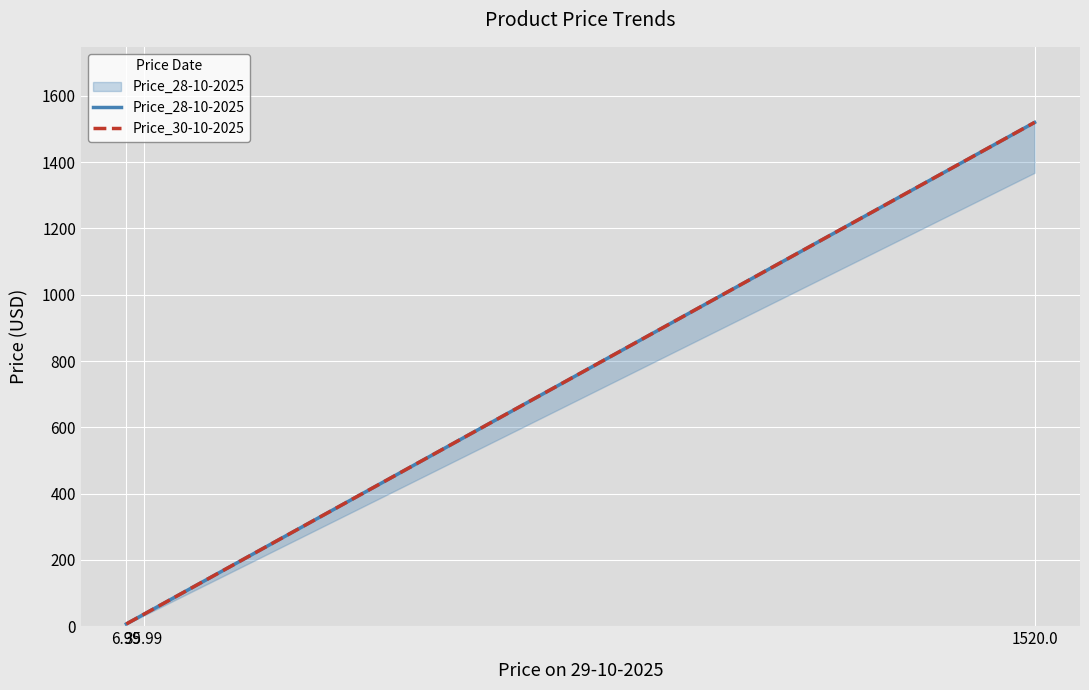

Count the number of data series in this chart.

2